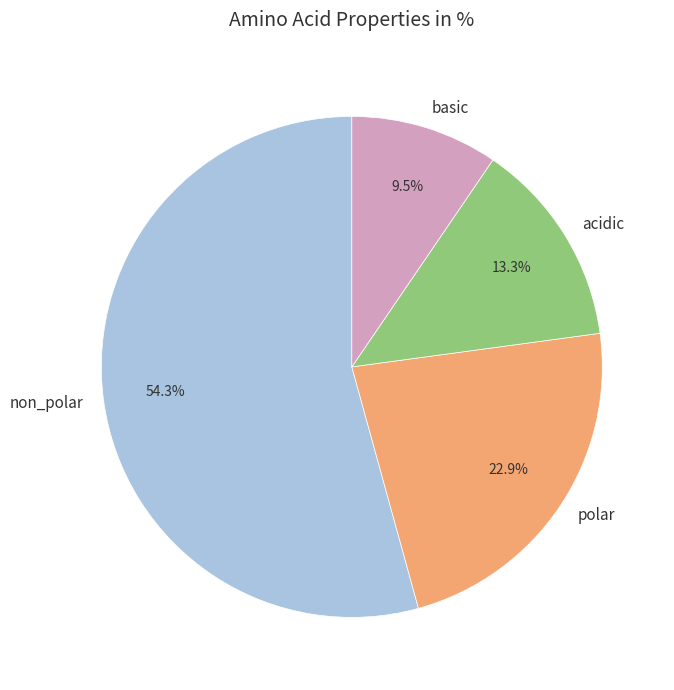

Is it true that acidic is 27% of the pie?

False